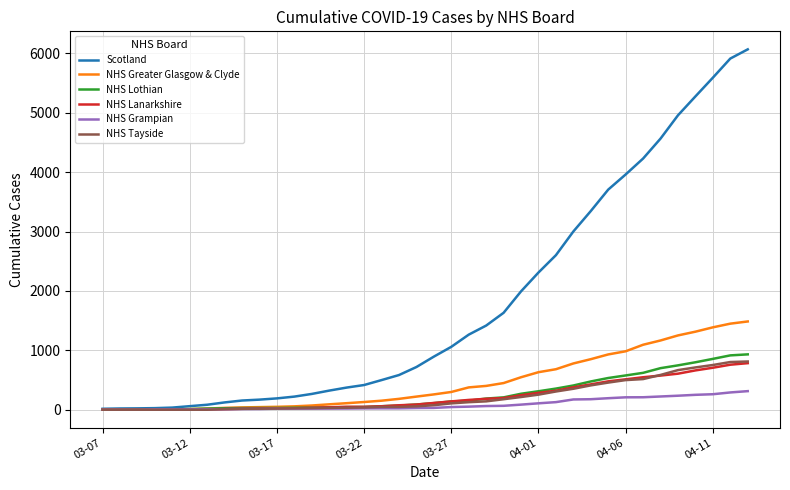

Which series has the largest range (max minus min)?

Scotland